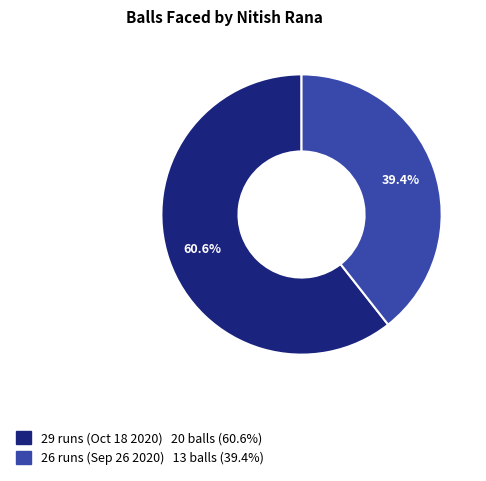

Does any single category account for the majority?

Yes